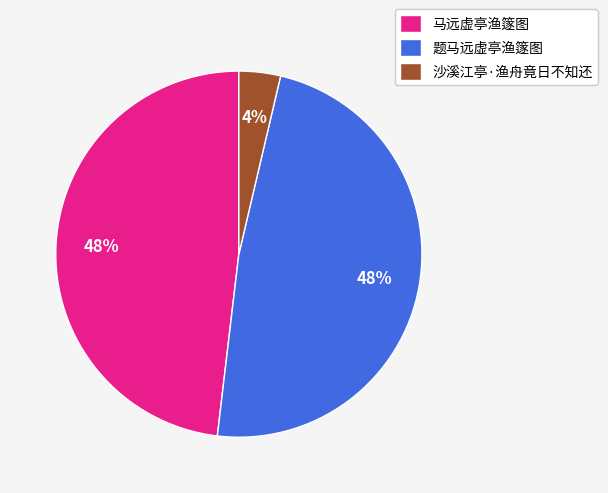

Which slice is the smallest?

沙溪江亭·渔舟竟日不知还